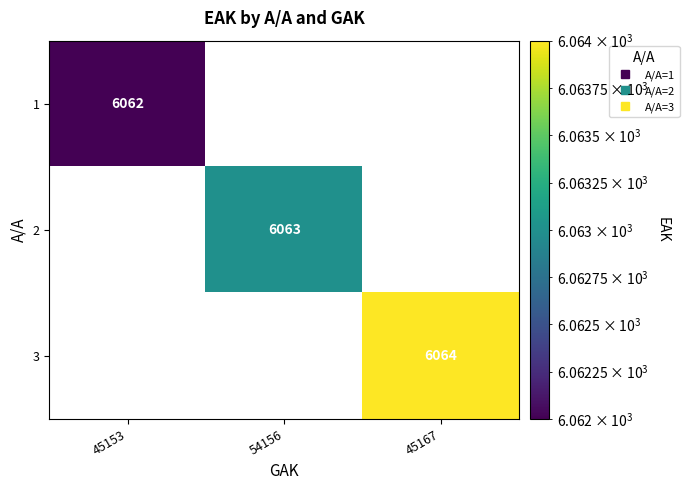

The 1 series shows 4004 at 45167. True or false?

False